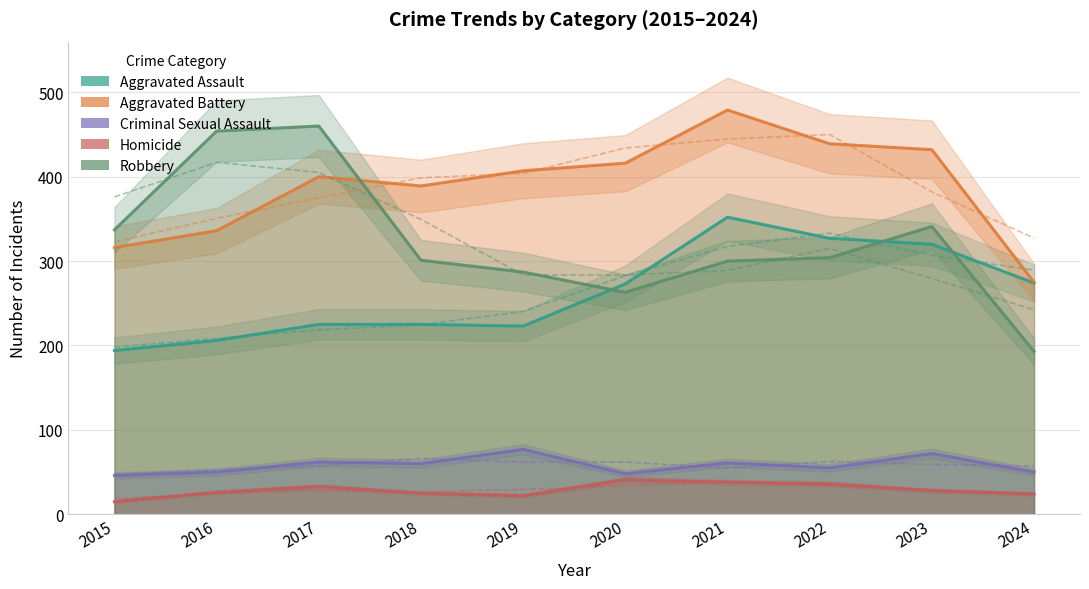

True or false: Criminal Sexual Assault has more than 1 interior local peaks.

True